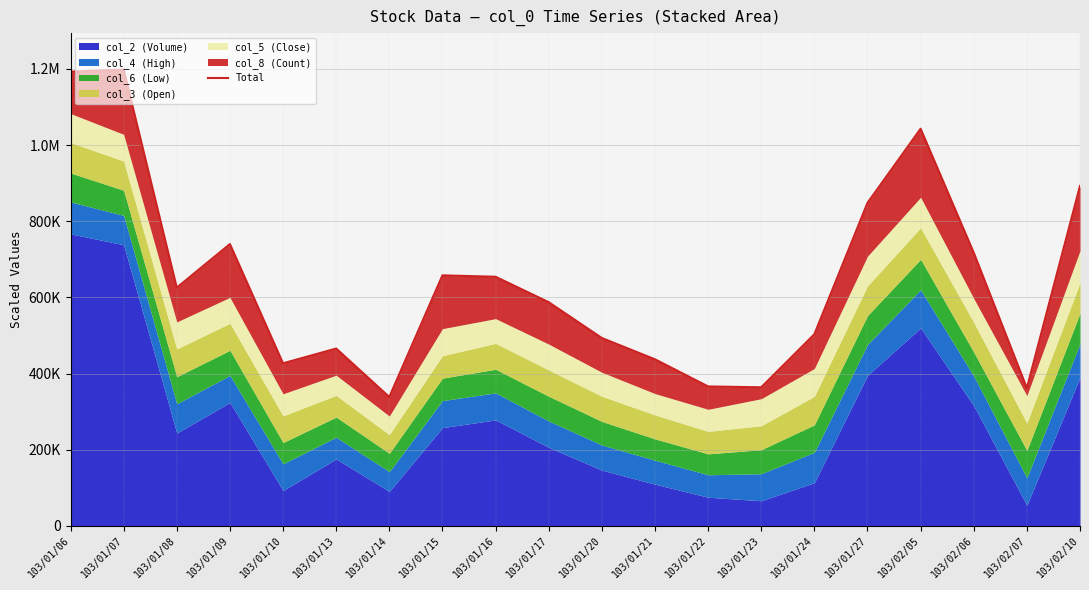

What is the change in value from 103/01/14 to 103/01/17?

+248970